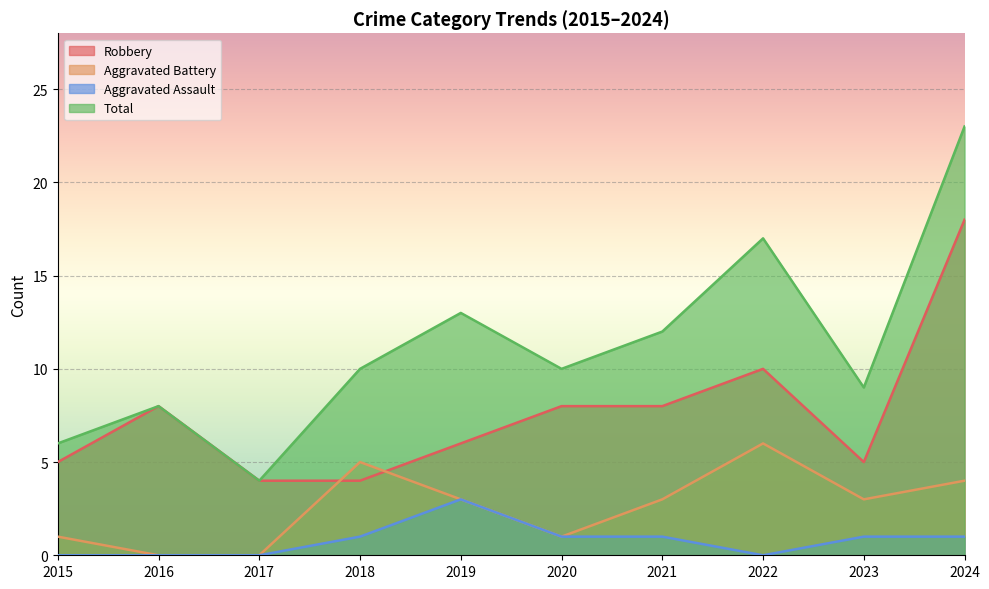

Rank the series at 2021 from lowest to highest value.

Aggravated Assault, Aggravated Battery, Robbery, Total